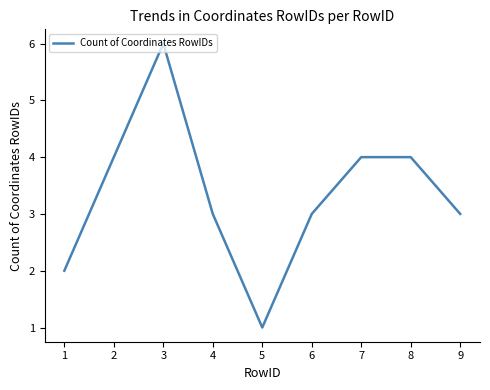

Count the values in the range 3 to 4.

6